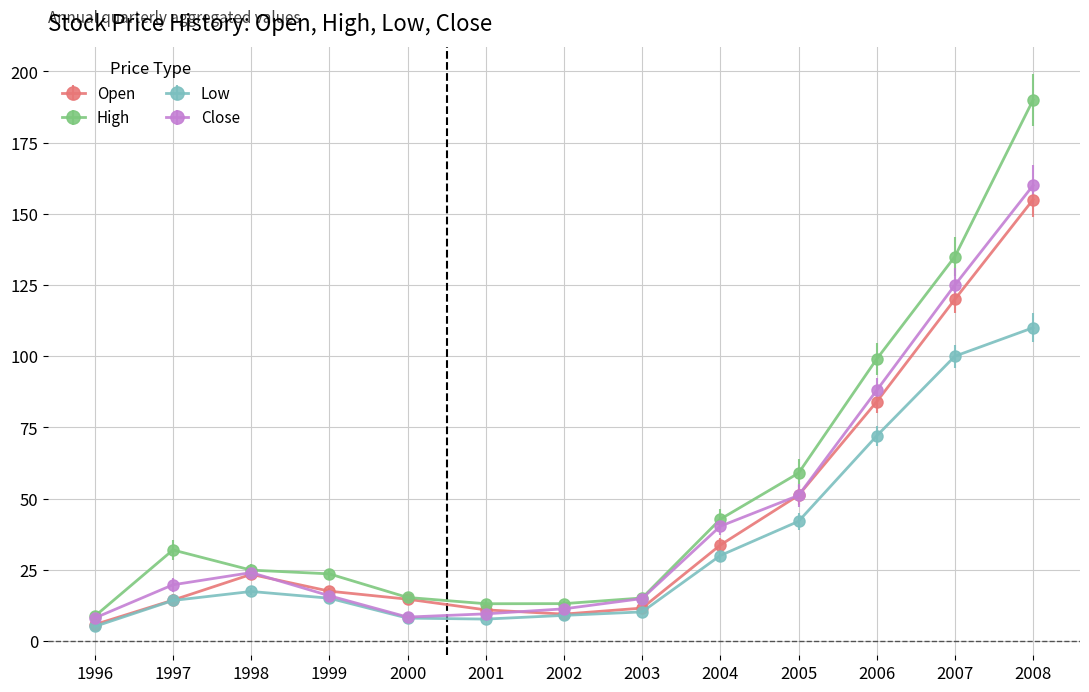

What are all the series names shown in the legend?

Open, High, Low, Close